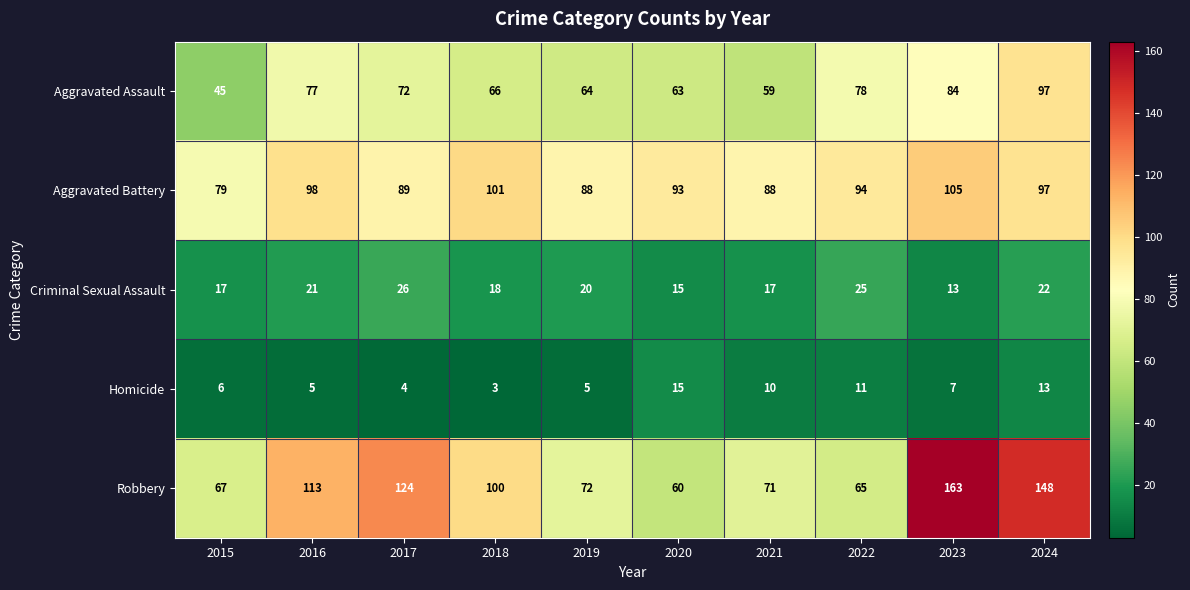

What is the difference between the maximum and minimum values in the Robbery series?

103